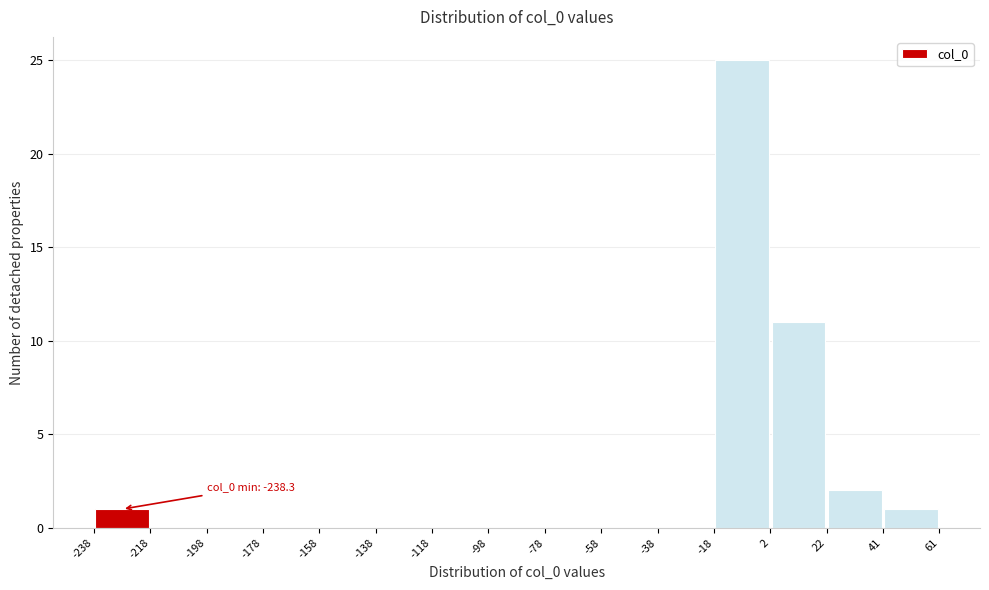

Which range on the x-axis has the tallest bar?

-18 to 2